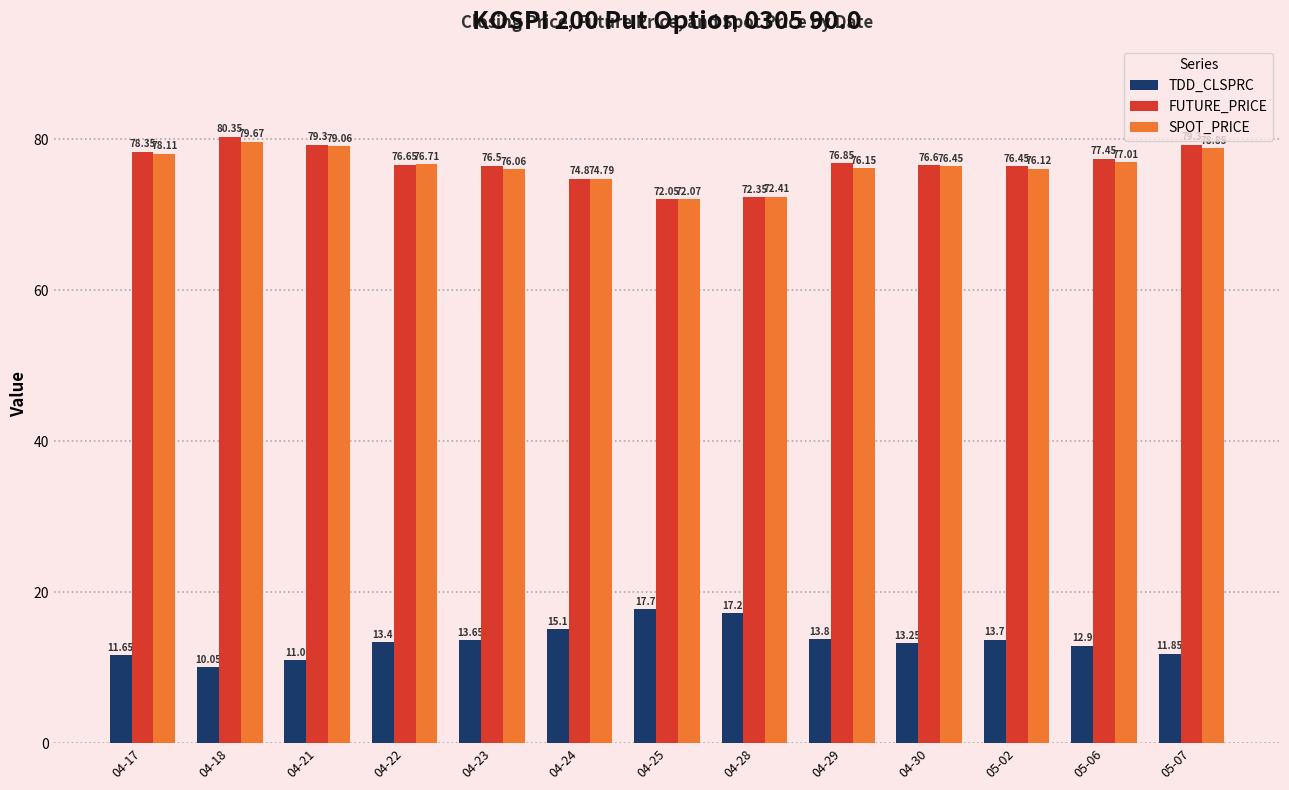

What is the total value across all series at 05-07?

170.0